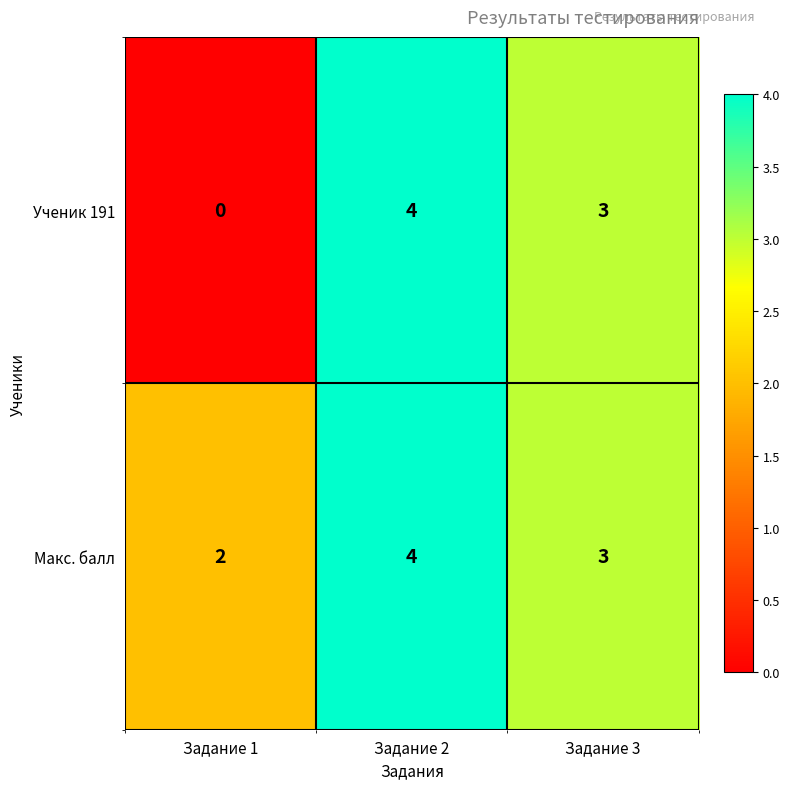

What is the sum of the Макс. балл values at Задание 3 and Задание 1?

5